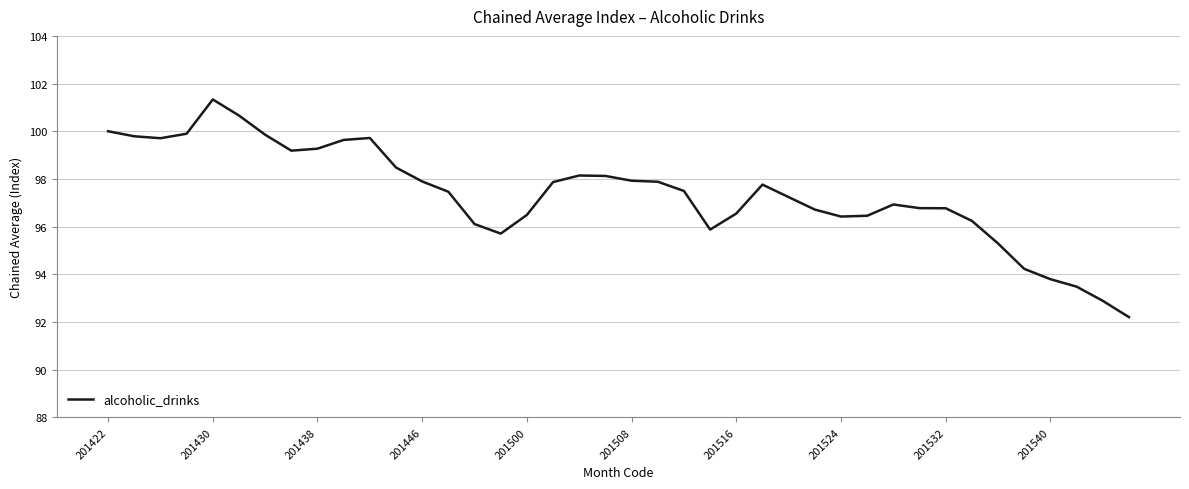

What is the maximum value shown in the chart?

101.3